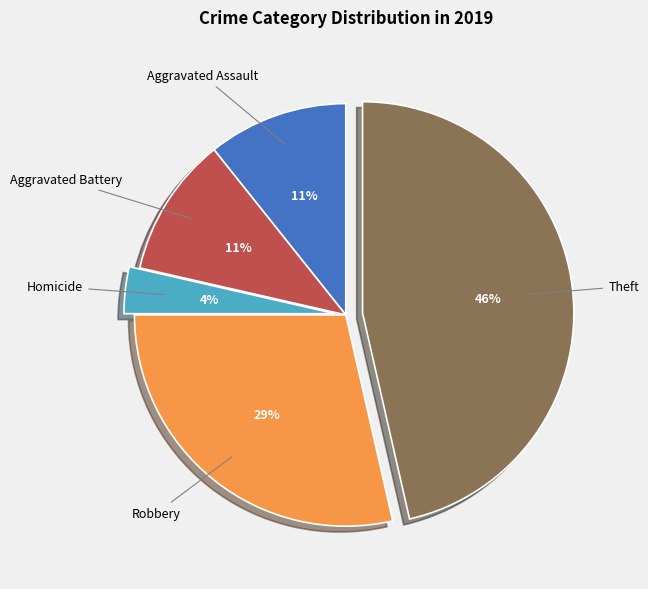

To the nearest percent, what portion does Aggravated Assault represent?

11%